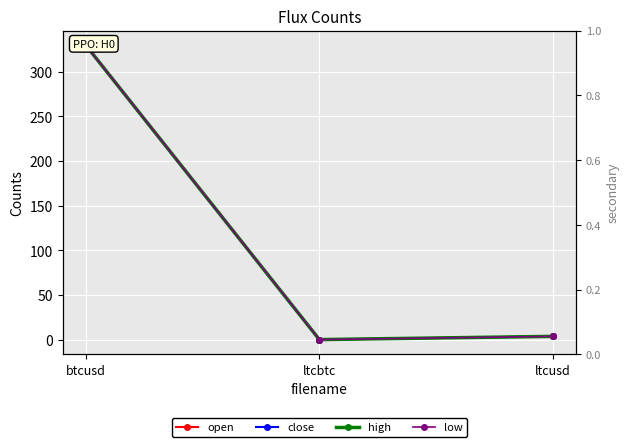

Rank the categories by high value from highest to lowest.

btcusd, ltcusd, ltcbtc